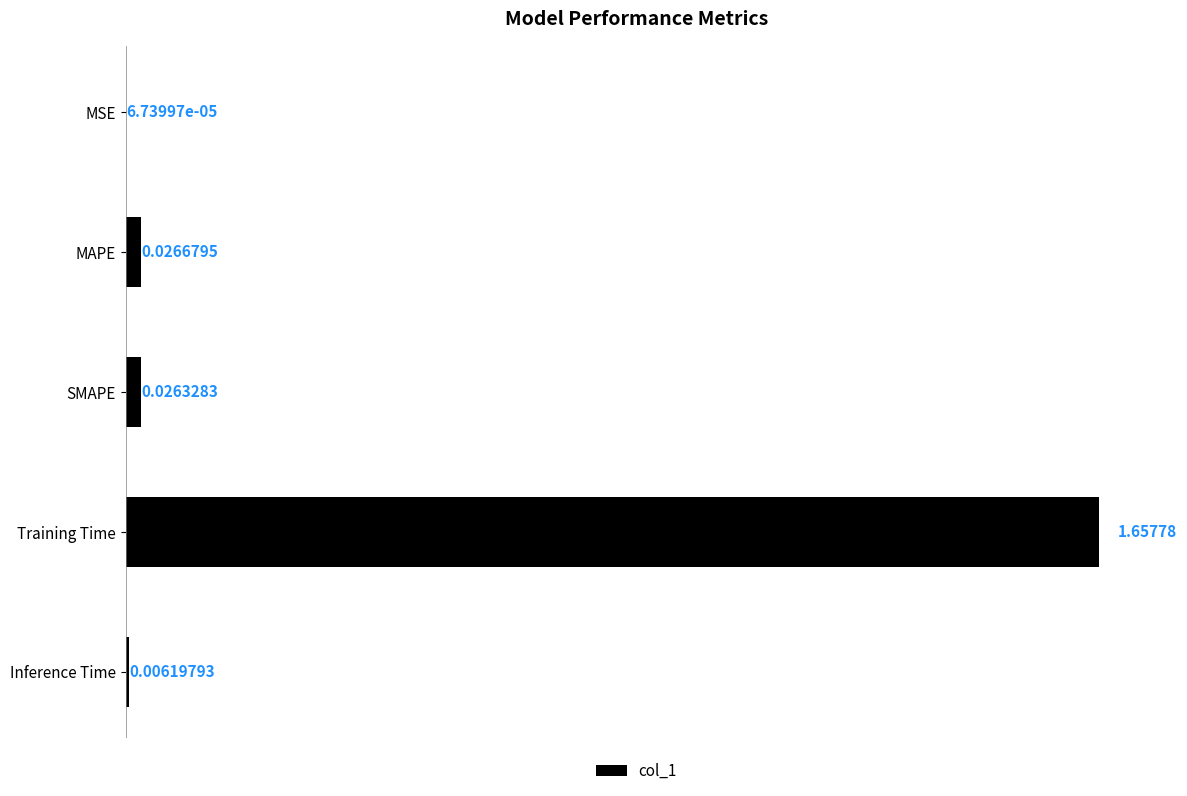

Which label corresponds to the largest value in the chart?

Training Time